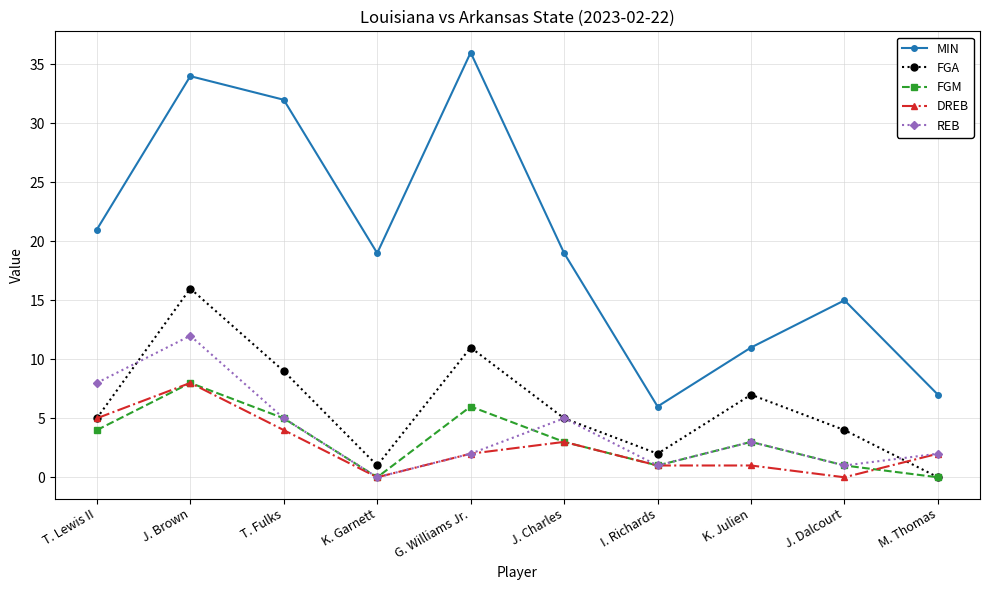

What is the sum of all FGM values?

31